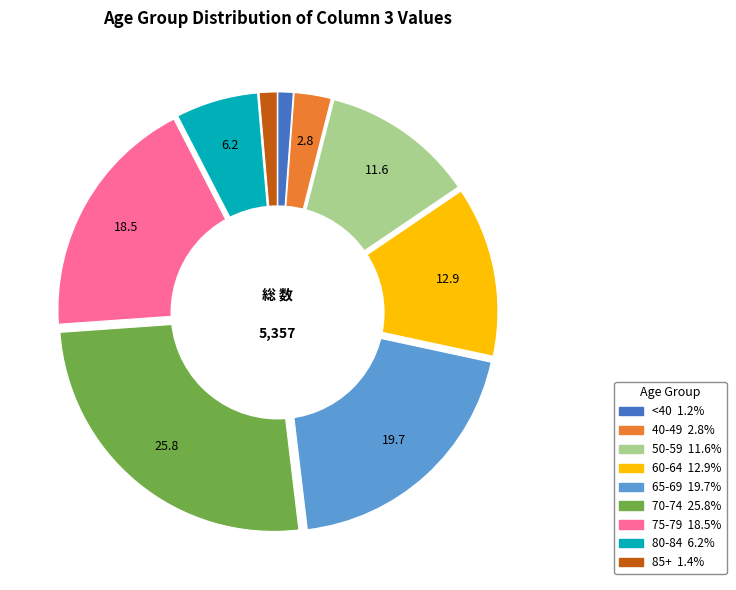

What is the largest slice in the pie chart?

70-74